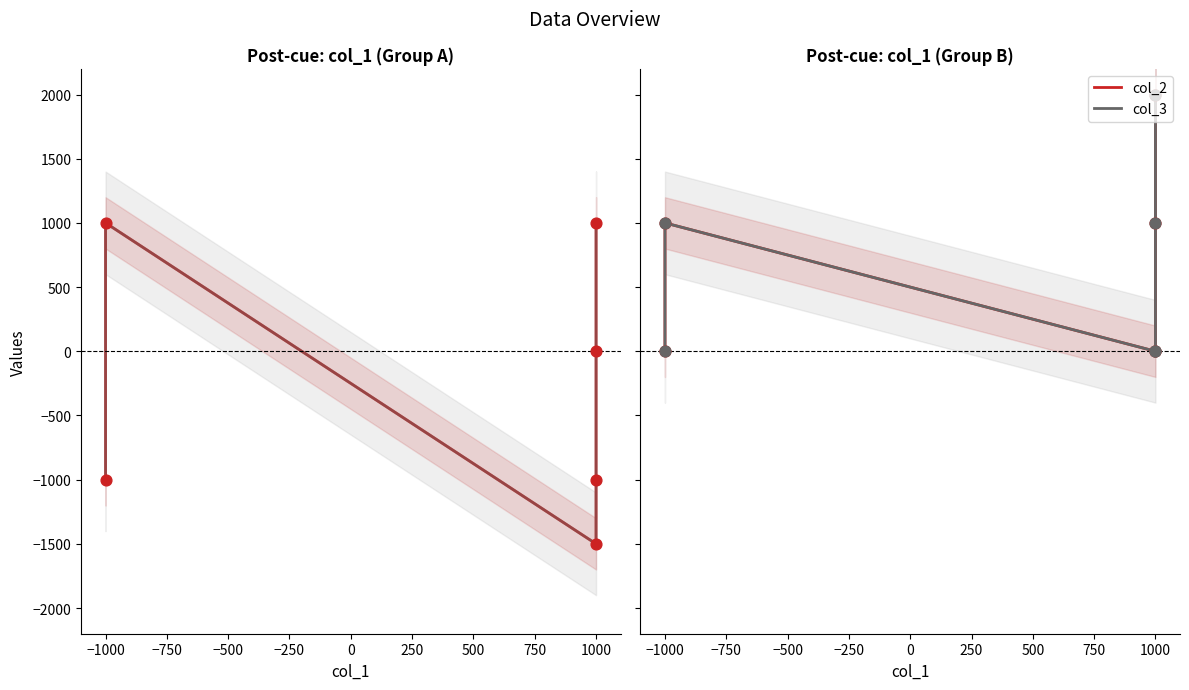

Which series contains the highest Y value?

col_2 (High)